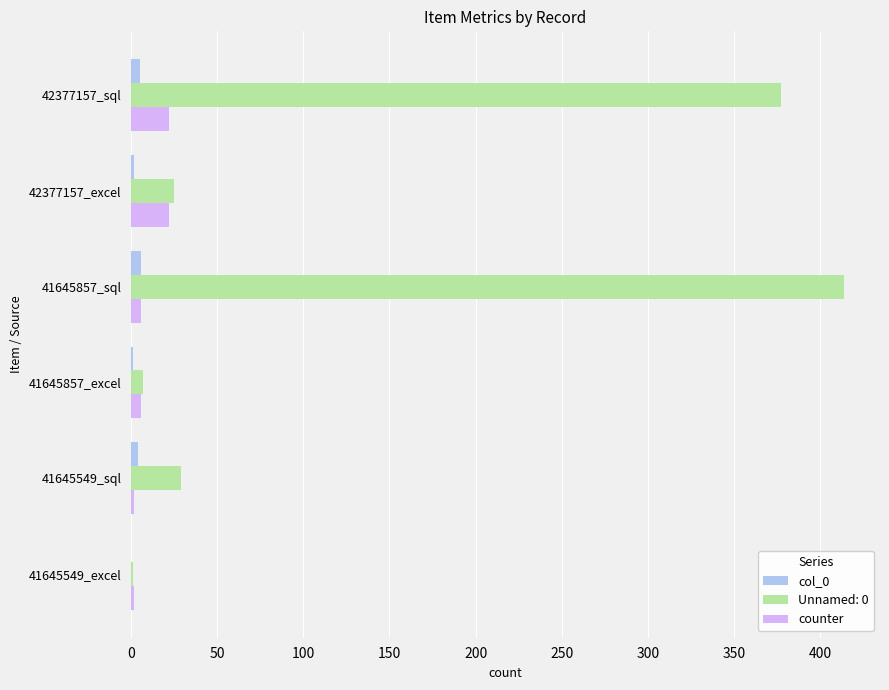

What is the highest value of the counter series?

22